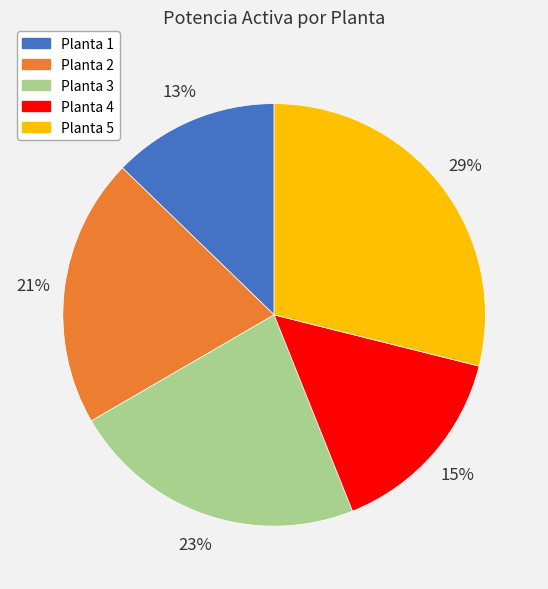

Approximately how many times larger is the value at Planta 4 compared to Planta 1?

1.2